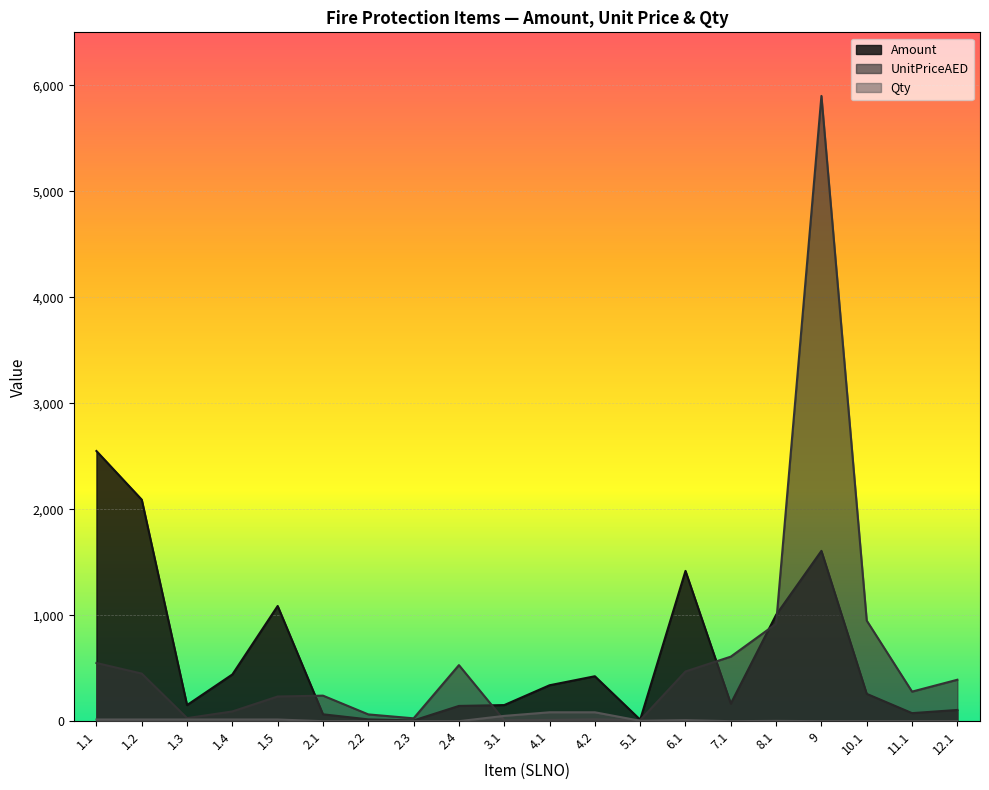

True or false: Amount and Qty intersect in this chart.

False